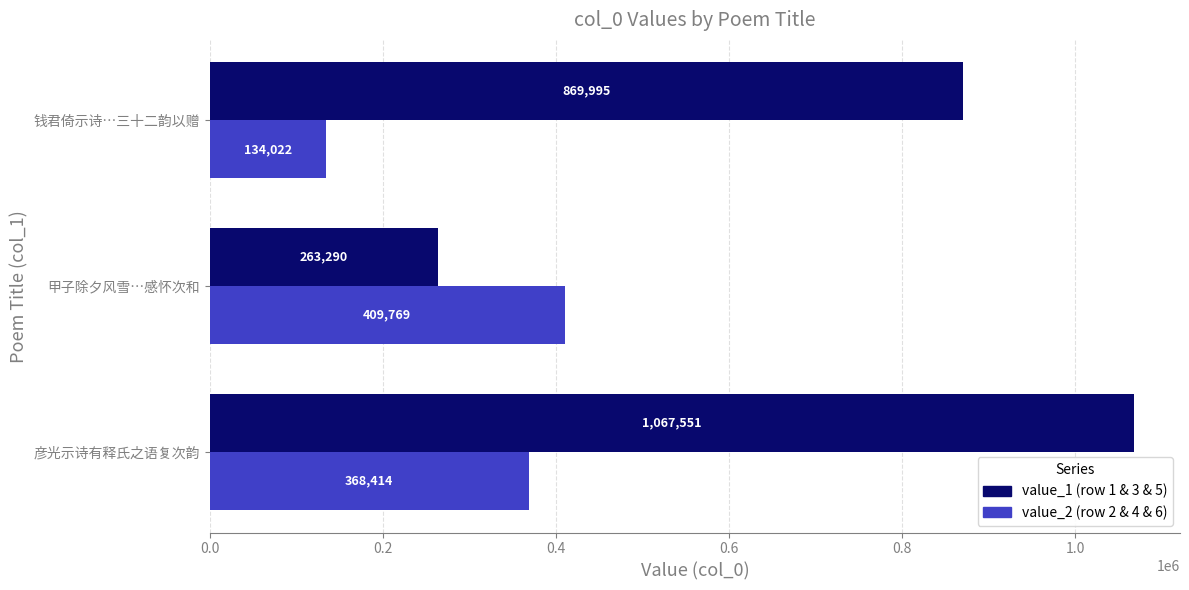

What is the total value across all series at 钱君倚示诗…三十二韵以赠?

1004017